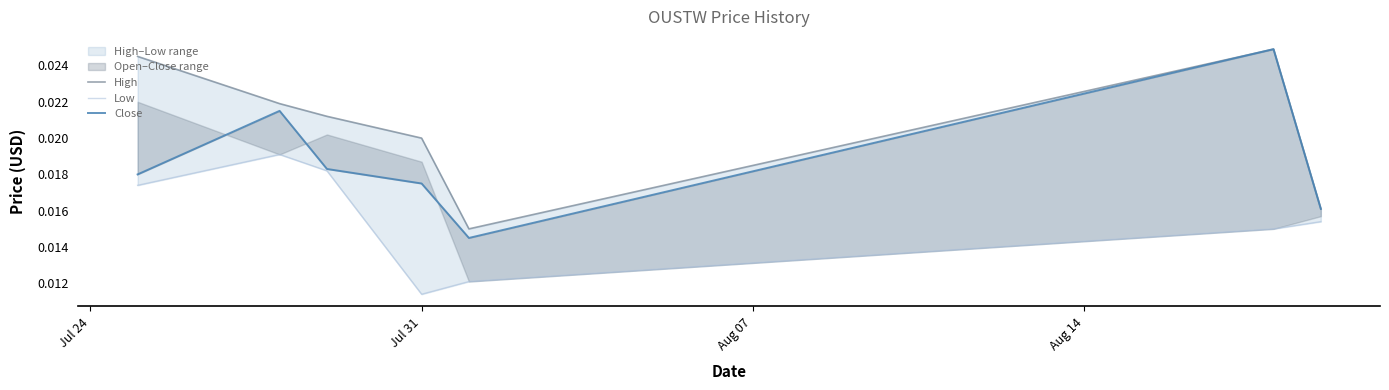

True or false: Low has more than 0 points higher than both neighbors.

True